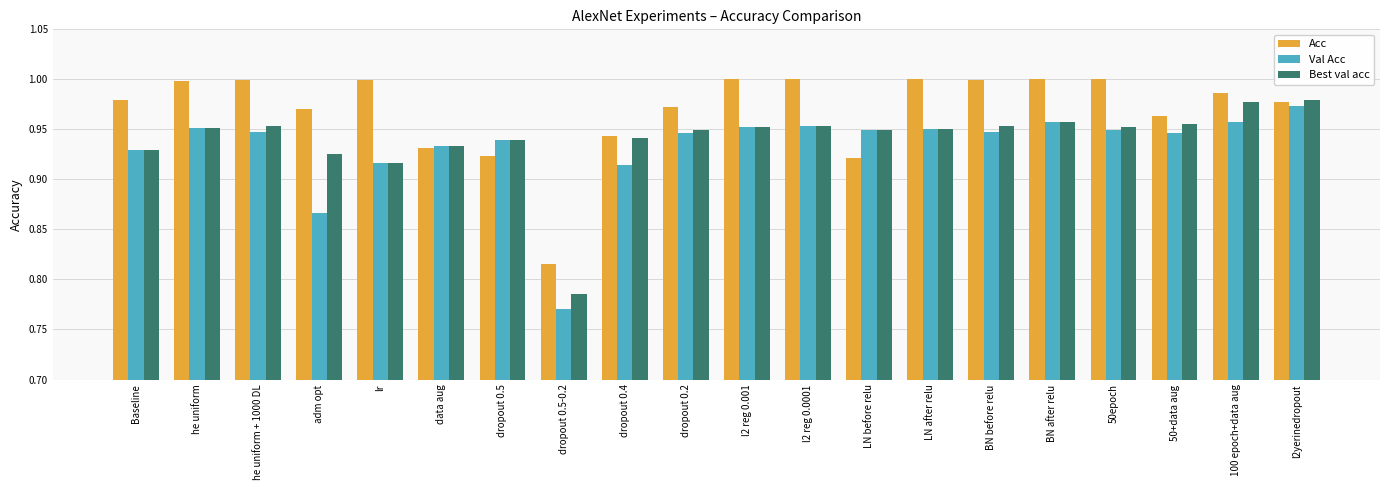

Between Baseline and data aug, which series saw the biggest shift?

Acc